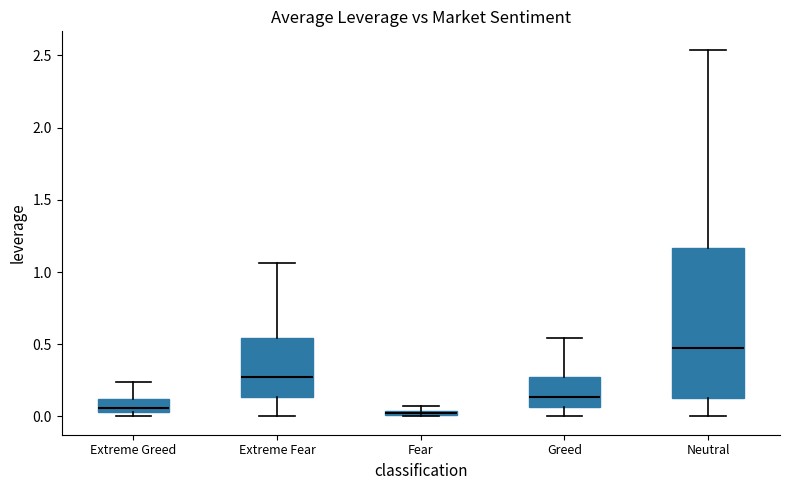

Where is the upper edge of the box for Fear on the y-axis? The values are not printed on the chart, so give them approximately, as read against the axis.

0.05